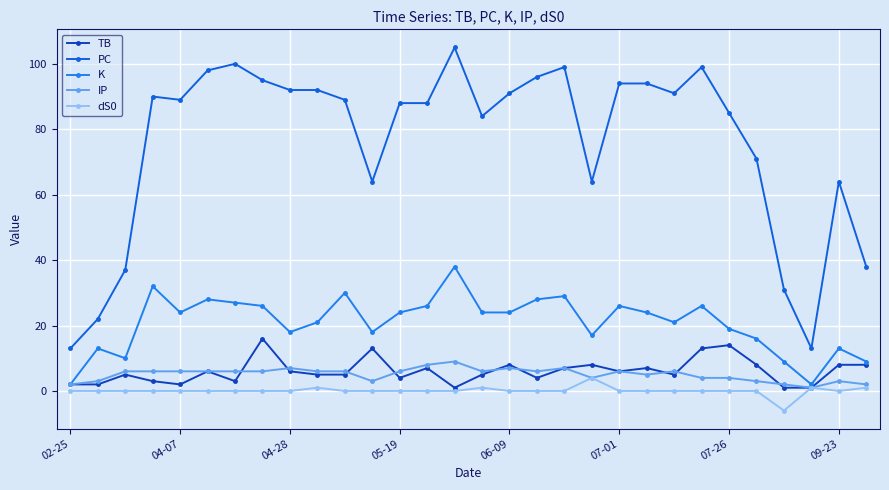

Count the number of categories in the chart.

30